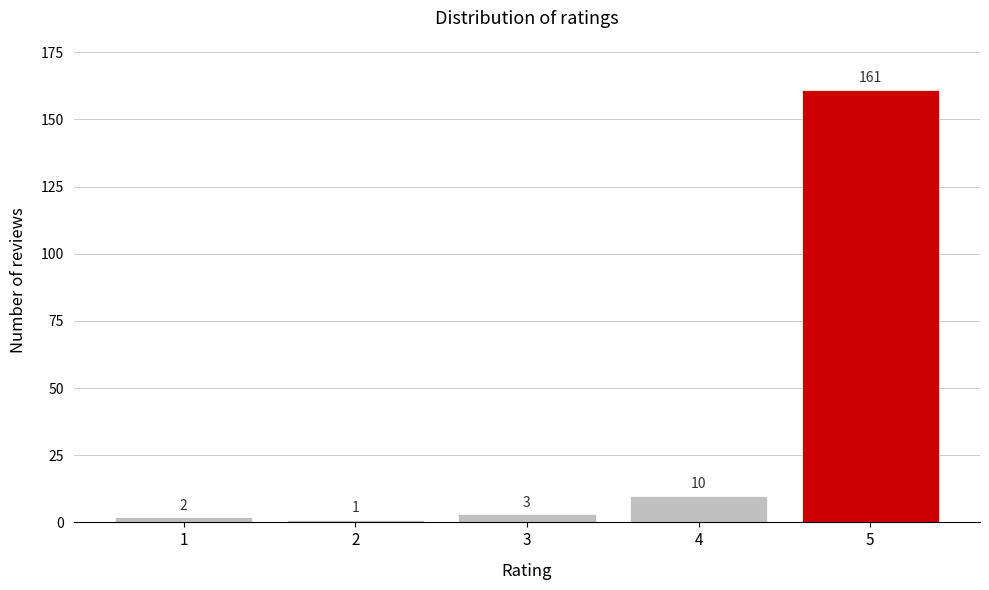

Reading right to left, extract all data points from this chart.

5=161	4=10	3=3	2=1	1=2